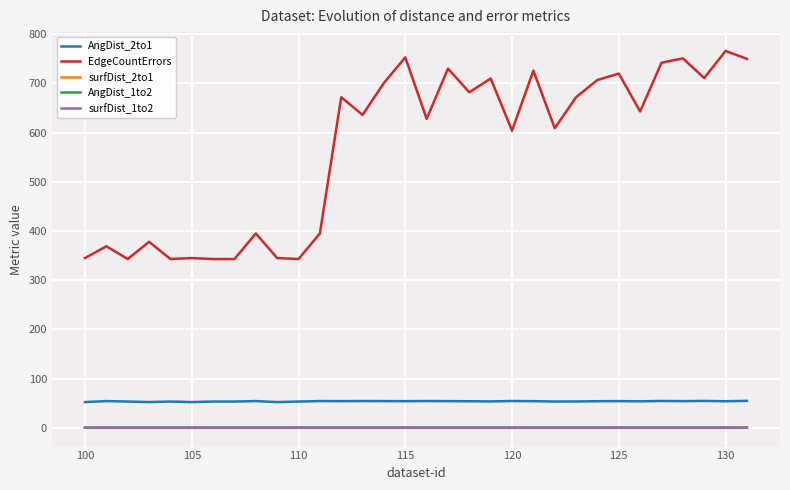

True or false: EdgeCountErrors and surfDist_2to1 cross at least once.

False